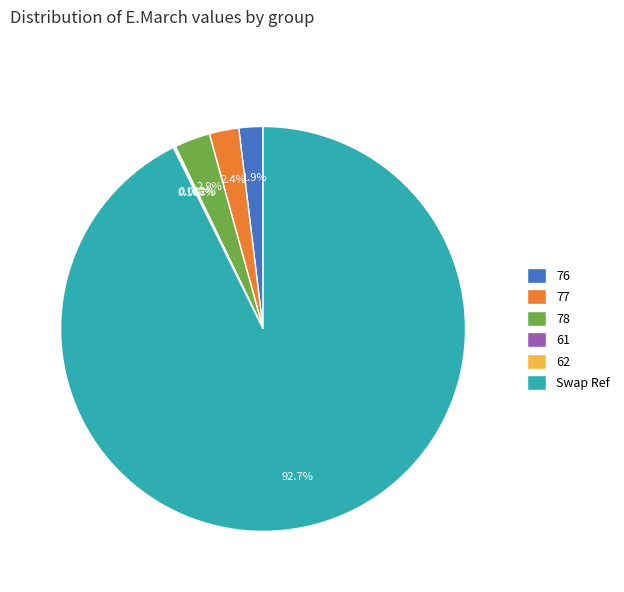

Which has a higher value, 77 or Swap Ref?

Swap Ref